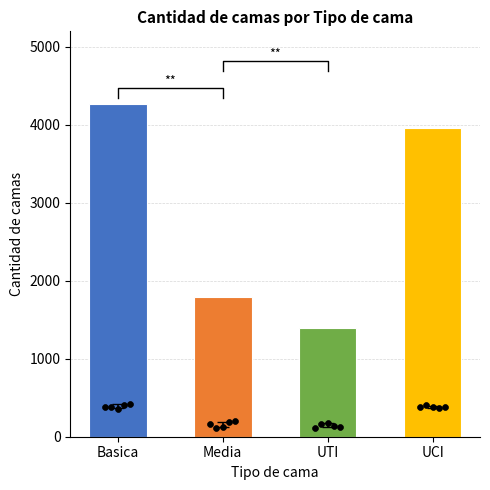

What is the ratio of the value at UTI to the value at Basica?

0.3